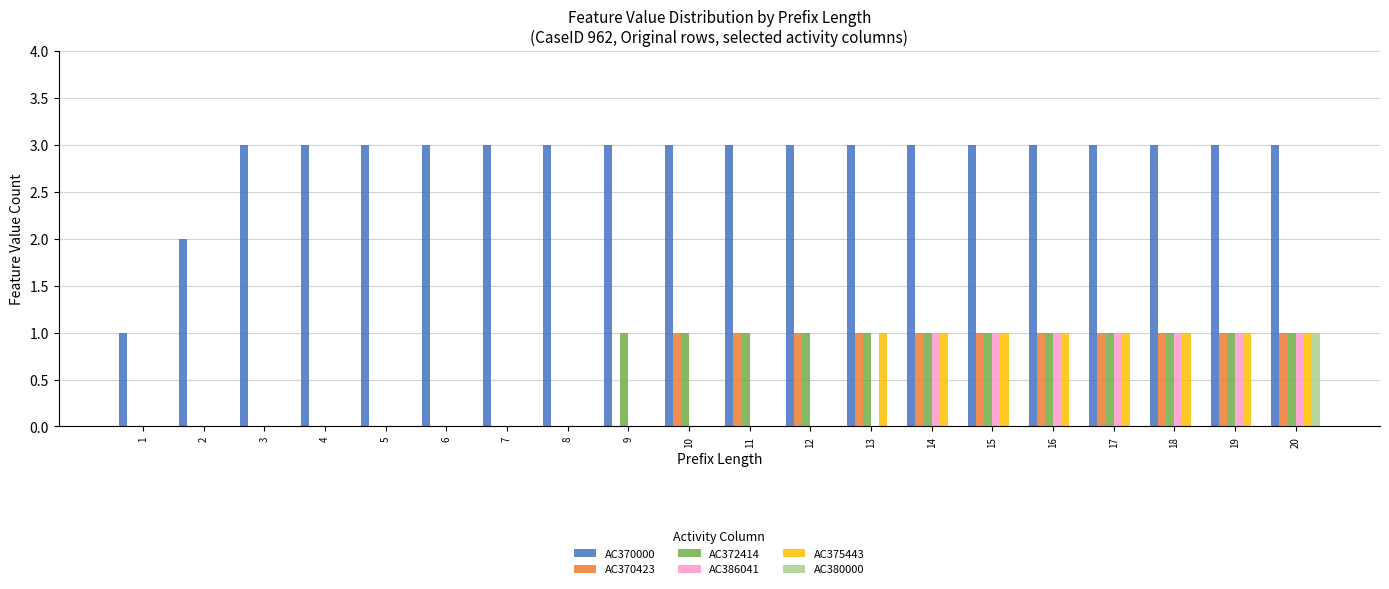

True or false: AC372414 has a value of 0 at 3.

True